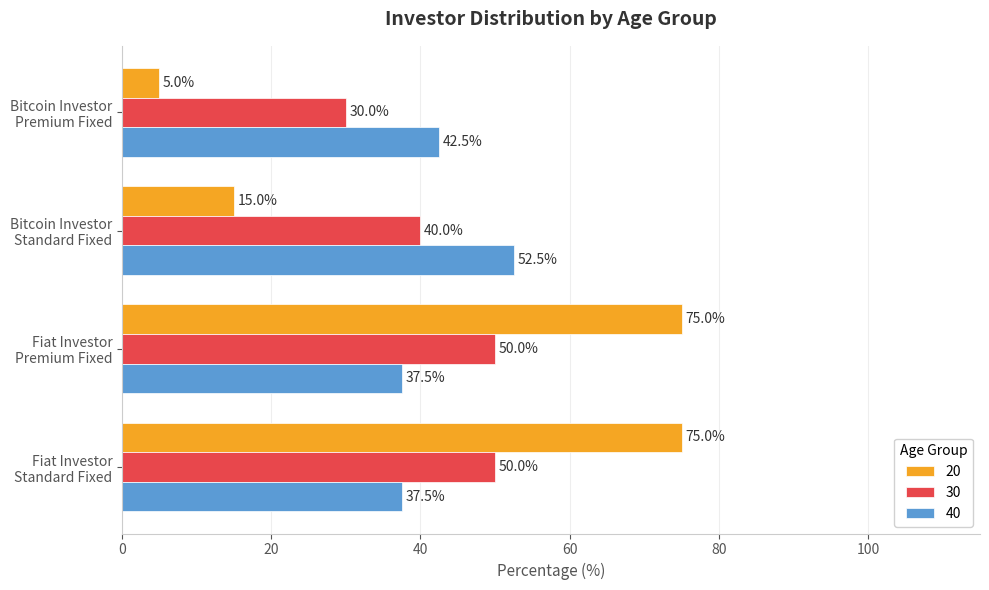

What are all the series names shown in the legend?

20, 30, 40